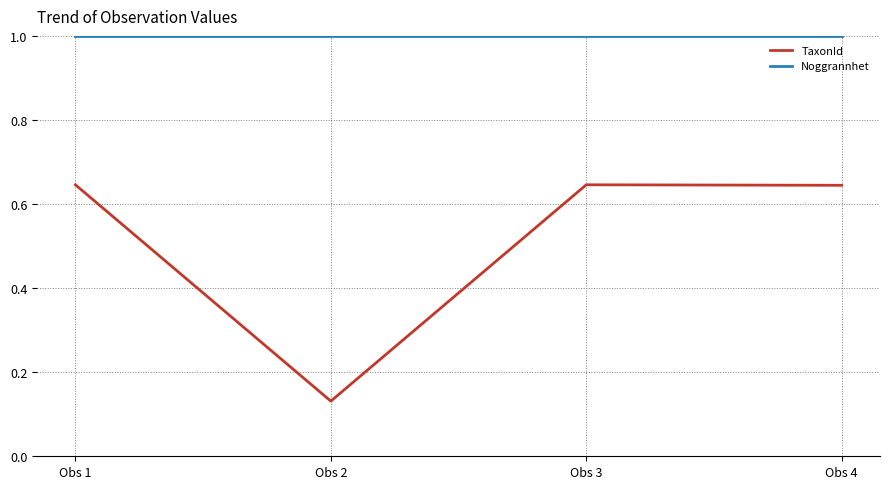

How many lines are shown in the chart?

2